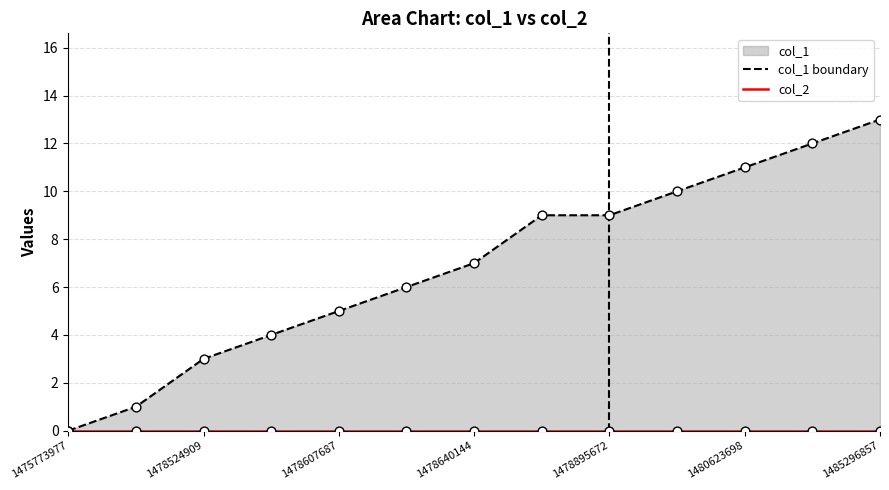

Which series has the largest total across all categories?

col_1 boundary